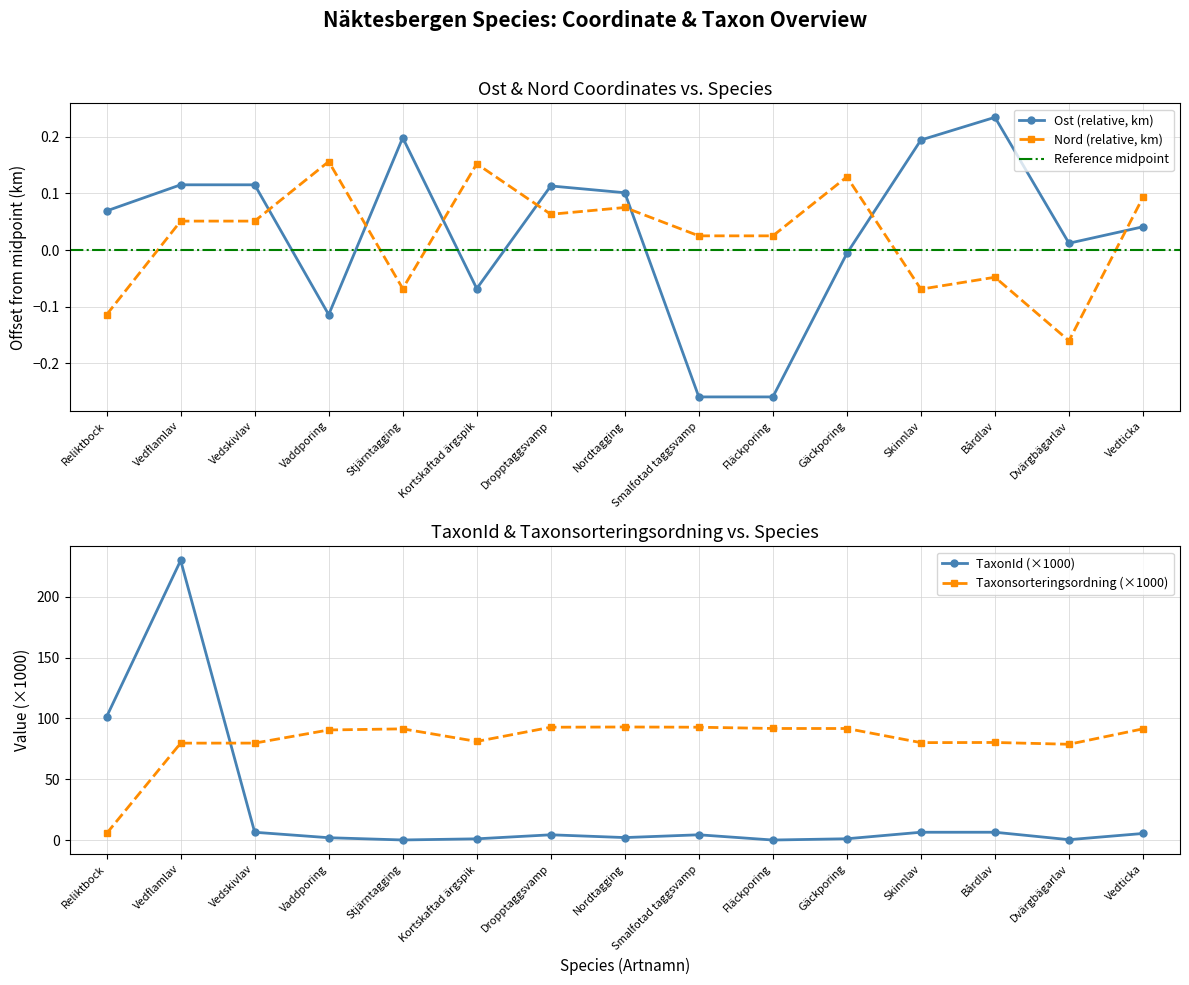

Which category has the lowest value in the Nord (relative, km) series?

Dvärgbägarlav